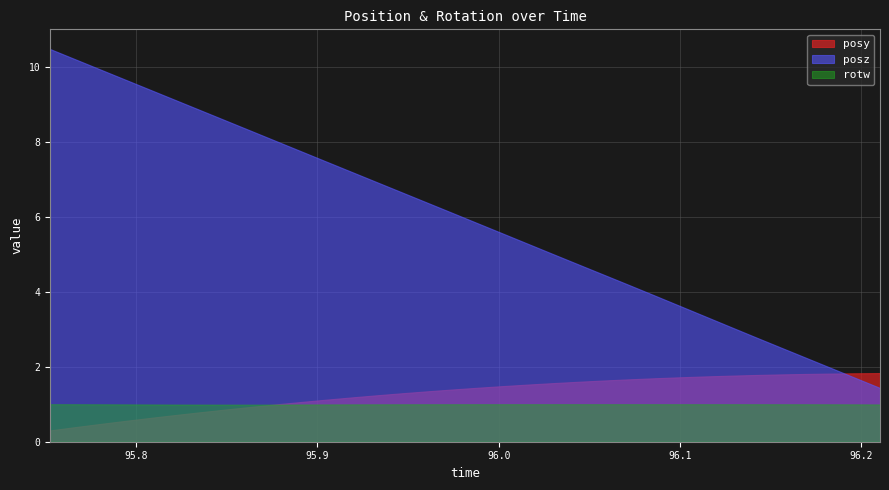

Which series has the largest total across all categories?

posz